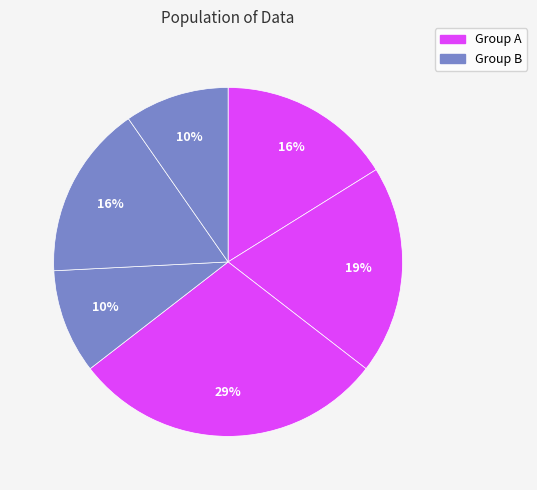

Count the number of slices in the pie.

6